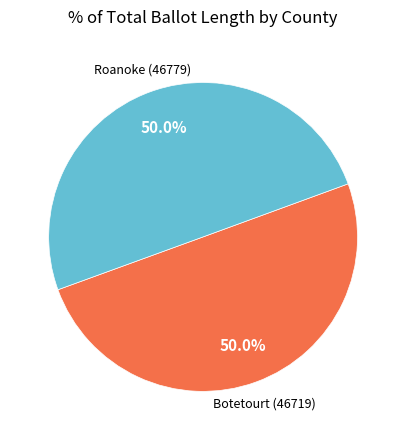

How many segments does this pie chart have?

2